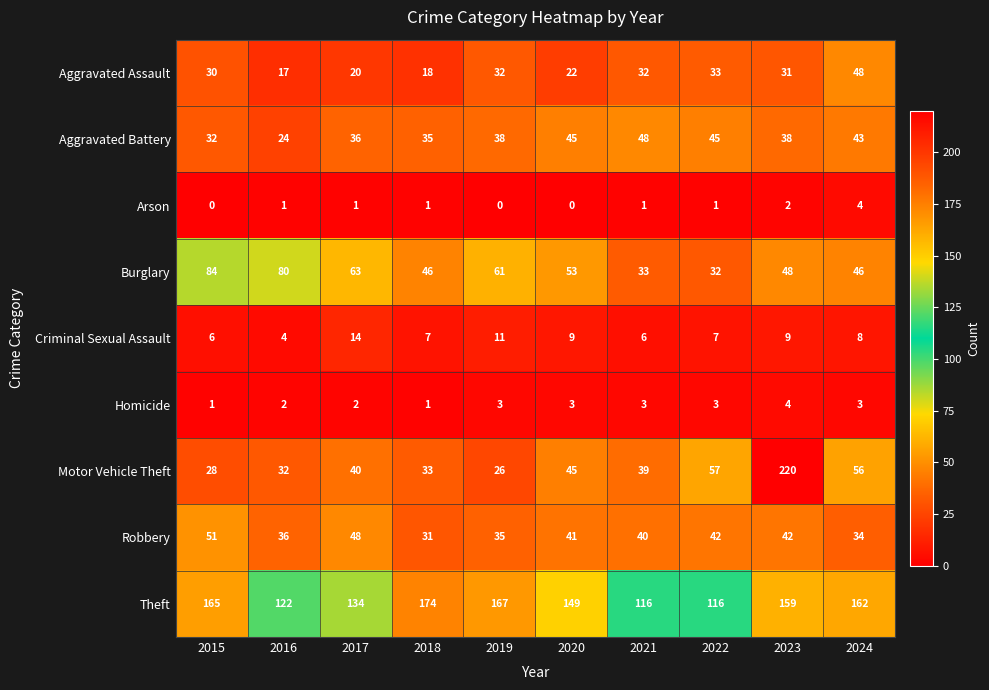

Which category has the highest value across all series?

2023